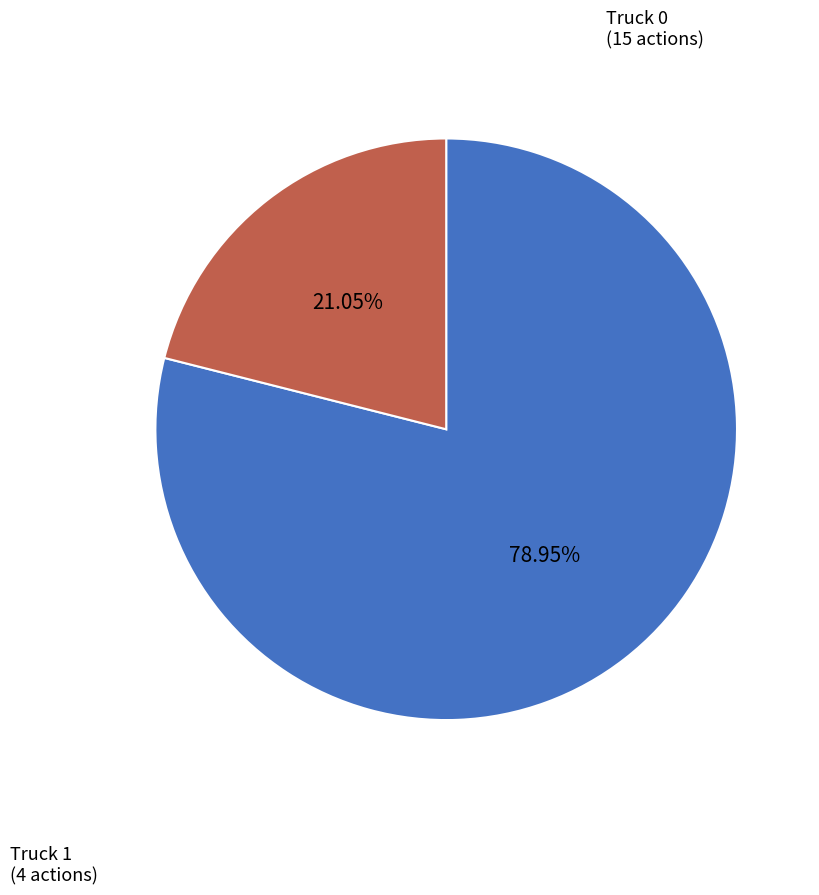

To the nearest percent, what is the average slice percentage?

50%